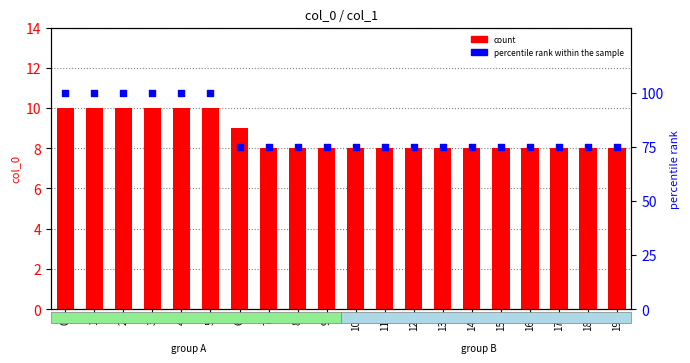

Which series has the largest total across all categories?

percentile rank within the sample